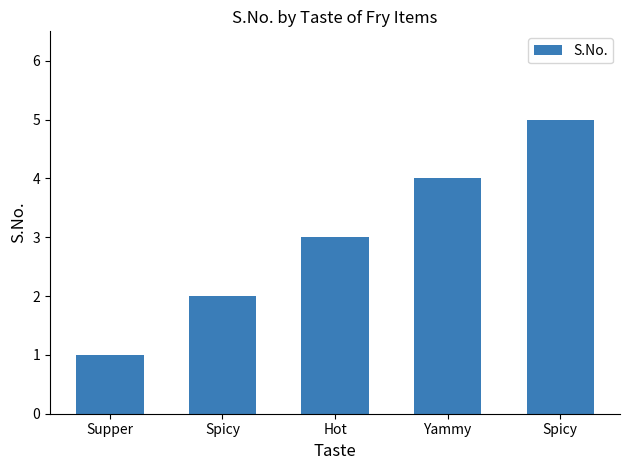

The value at Hot is 3. True or false?

True